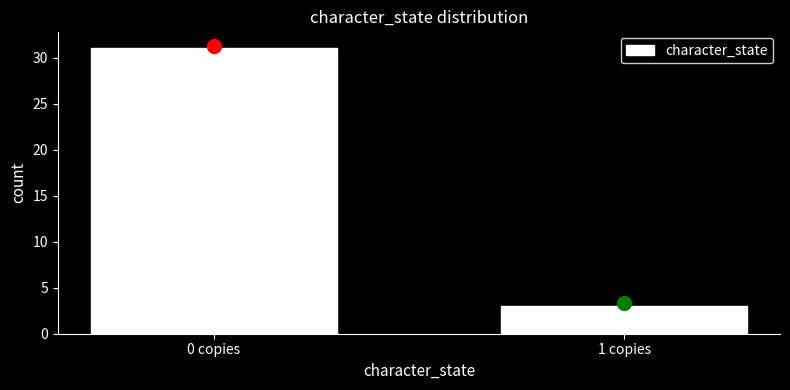

Reading right to left, list all the values displayed in this chart.

3	31